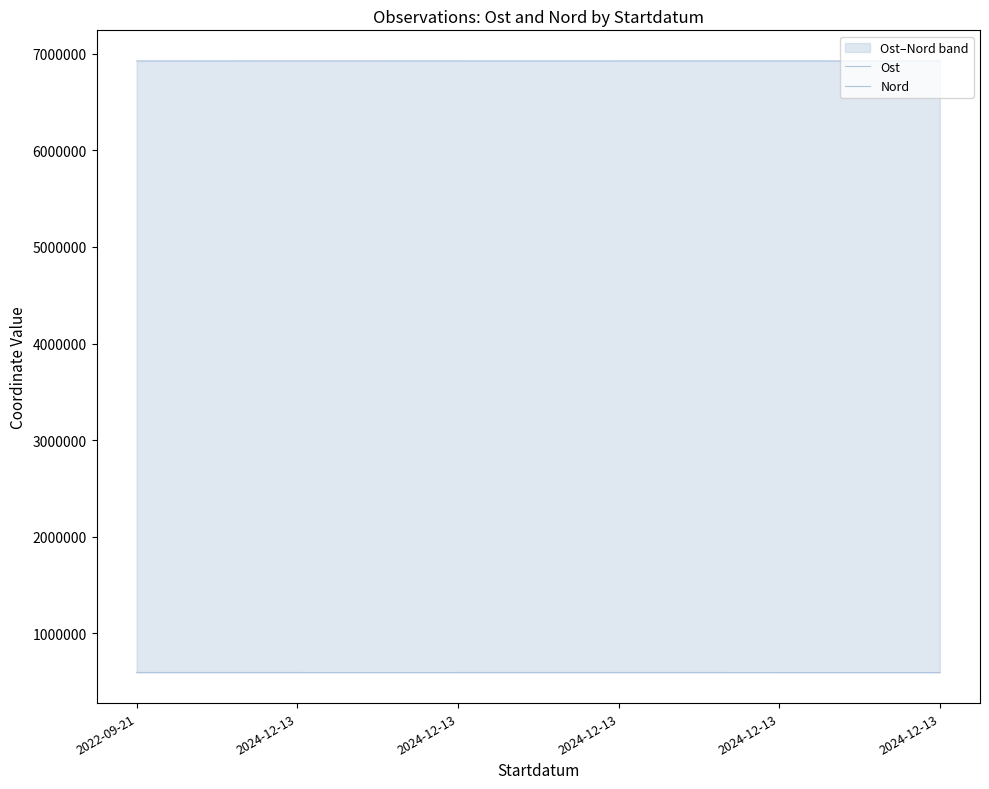

True or false: Ost has a value of 307993.0 at 2024-12-13.

False